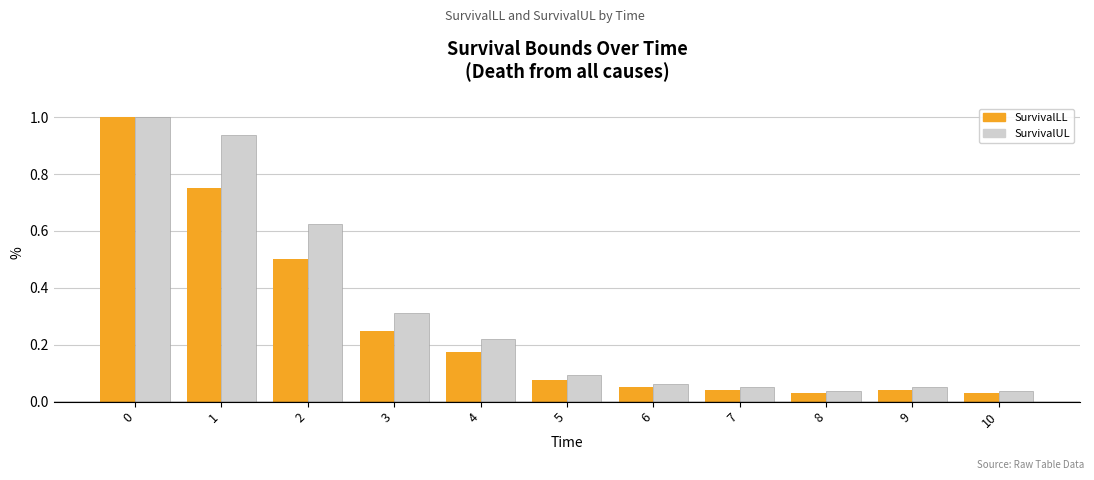

What is the difference between the maximum and minimum values in the SurvivalLL series?

1.0